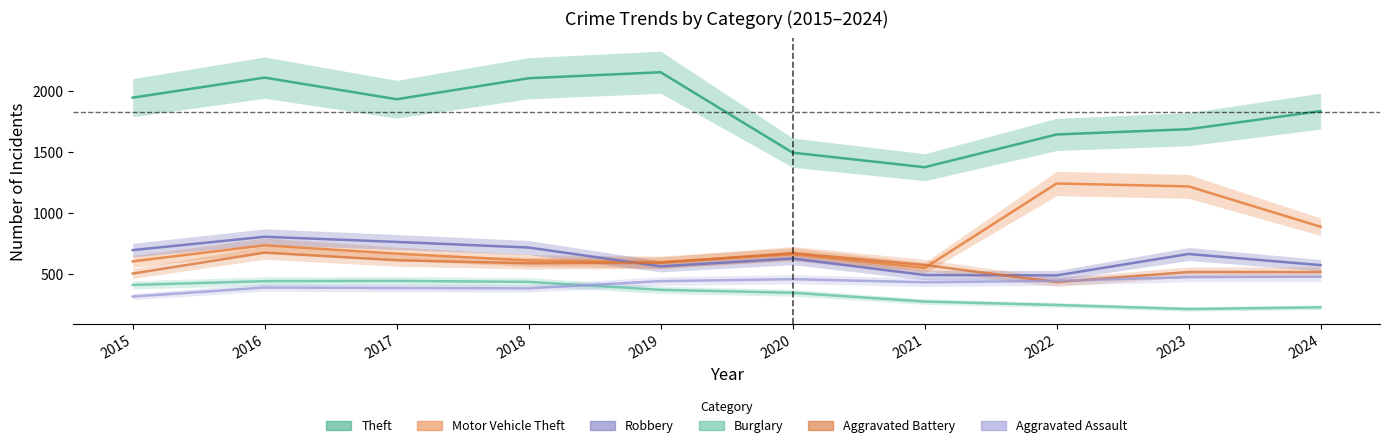

How many distinct data groups are displayed?

6